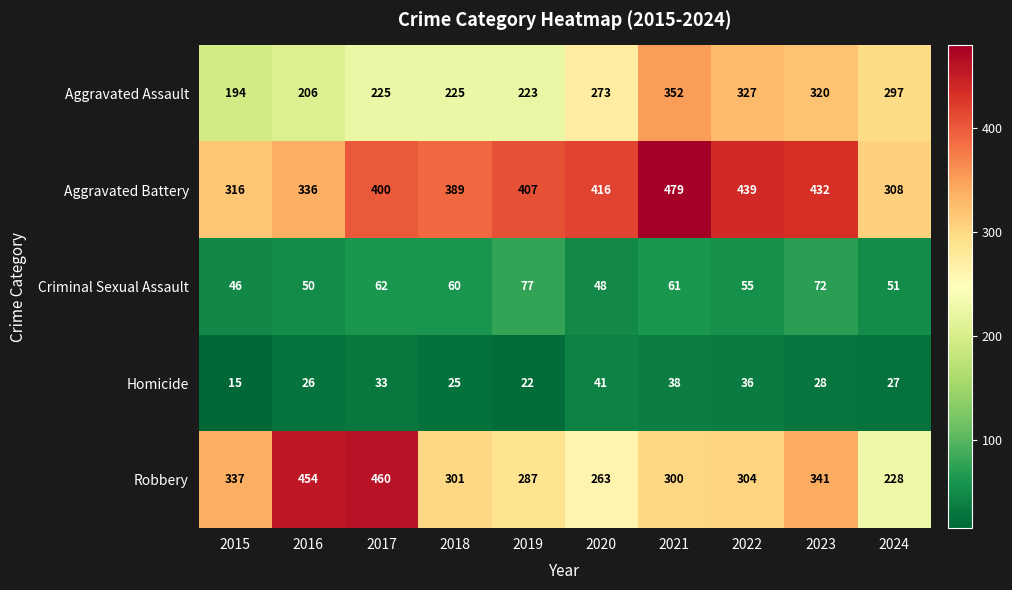

What is the maximum value shown in the chart?

479